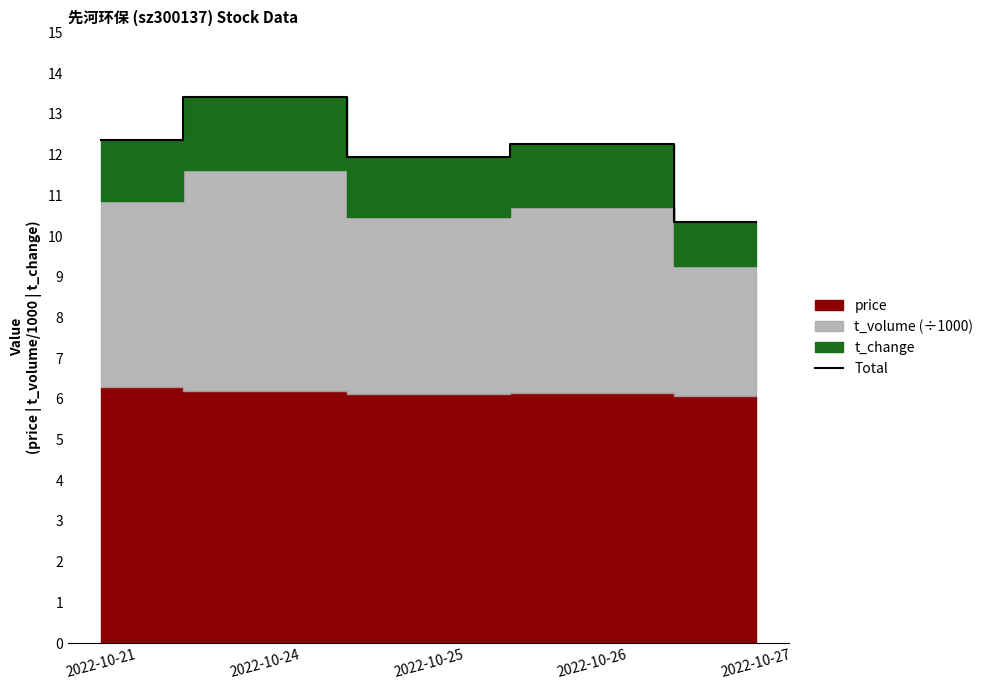

What is the difference between the maximum and minimum values?

3.1